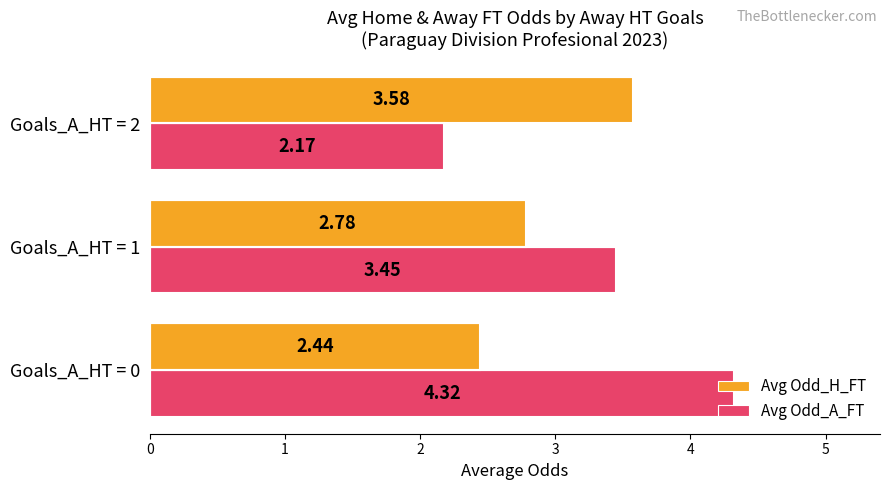

What is the difference between the highest and lowest values at Goals_A_HT = 1?

0.7